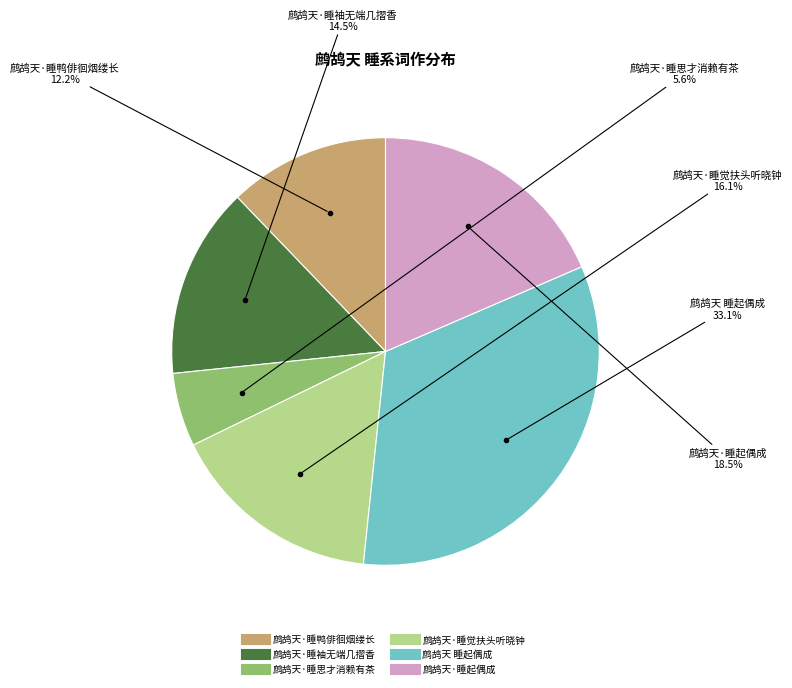

Does any single category account for the majority?

No